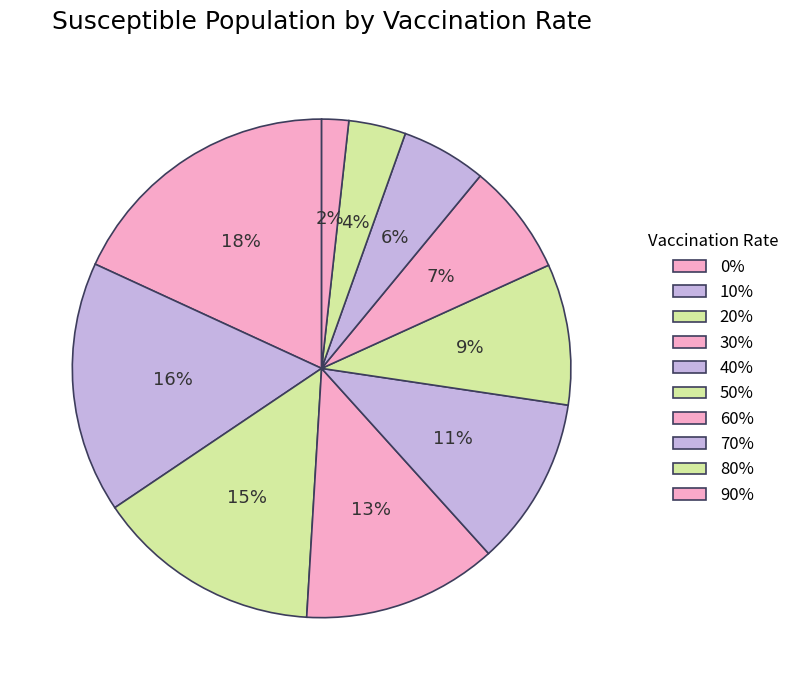

To the nearest percent, what portion does 10% represent?

16%